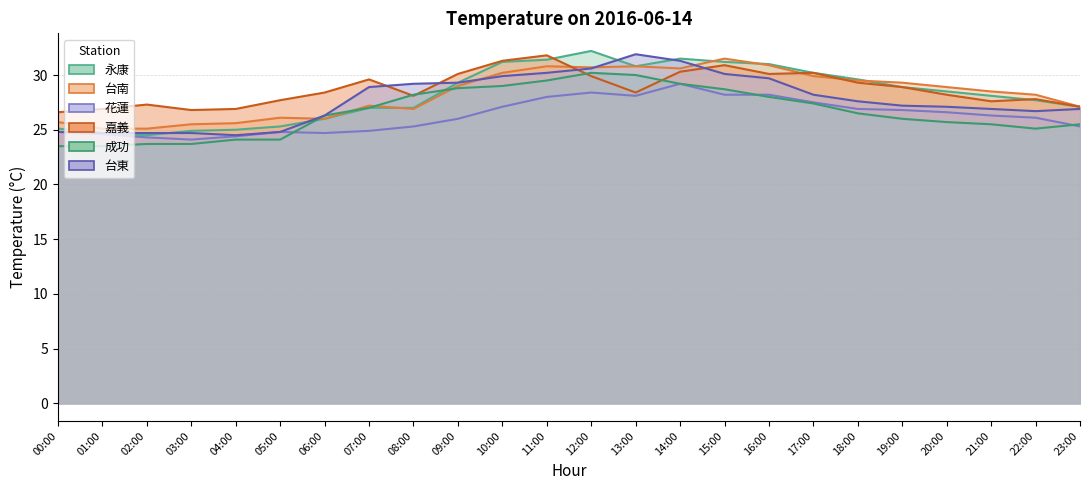

What position from the left is 07:00?

8